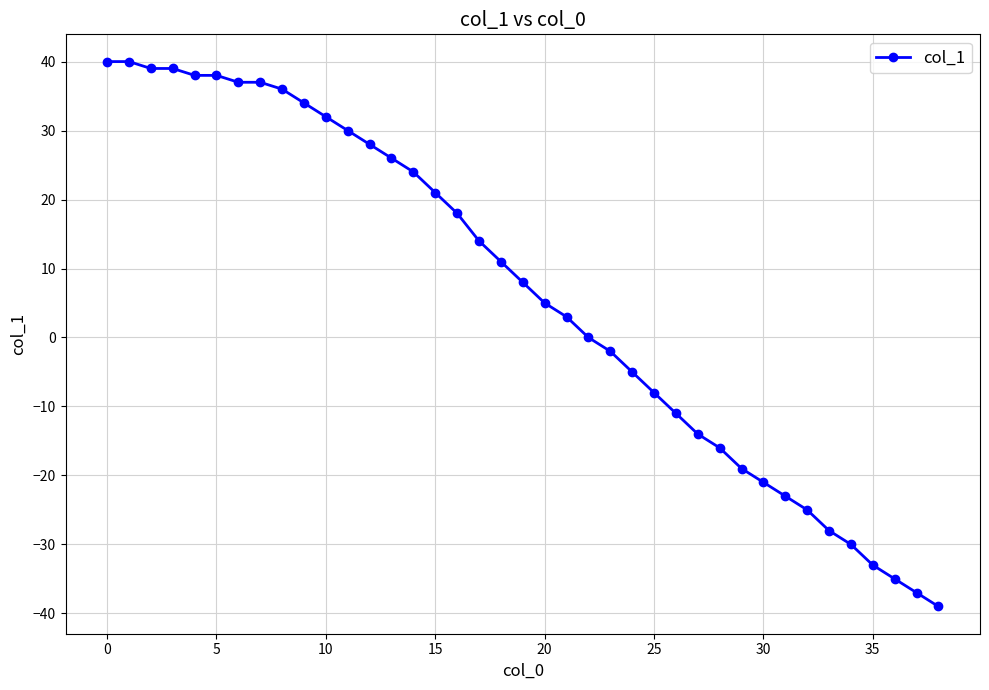

How many categories are shown in the chart?

39